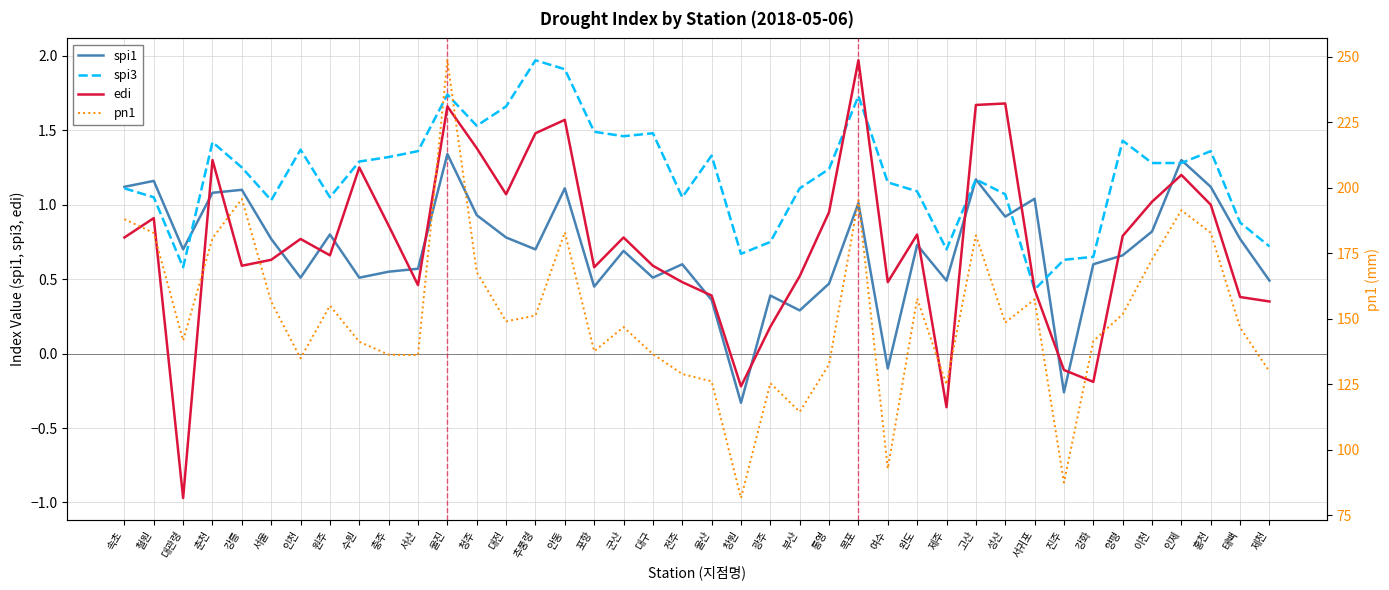

How many lines are shown in the chart?

4